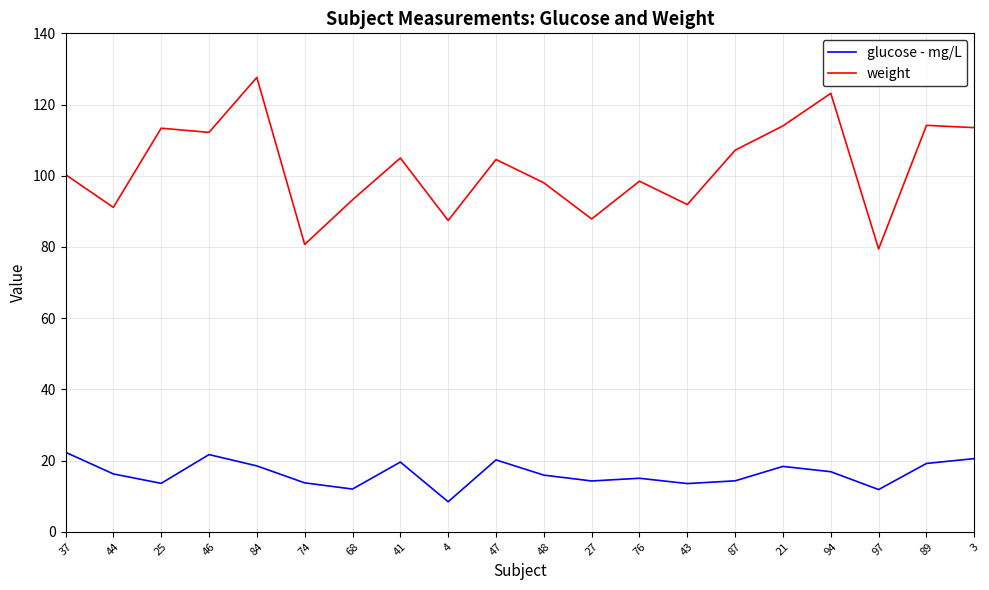

Is it true that glucose - mg/L equals 29.8 at 47?

False